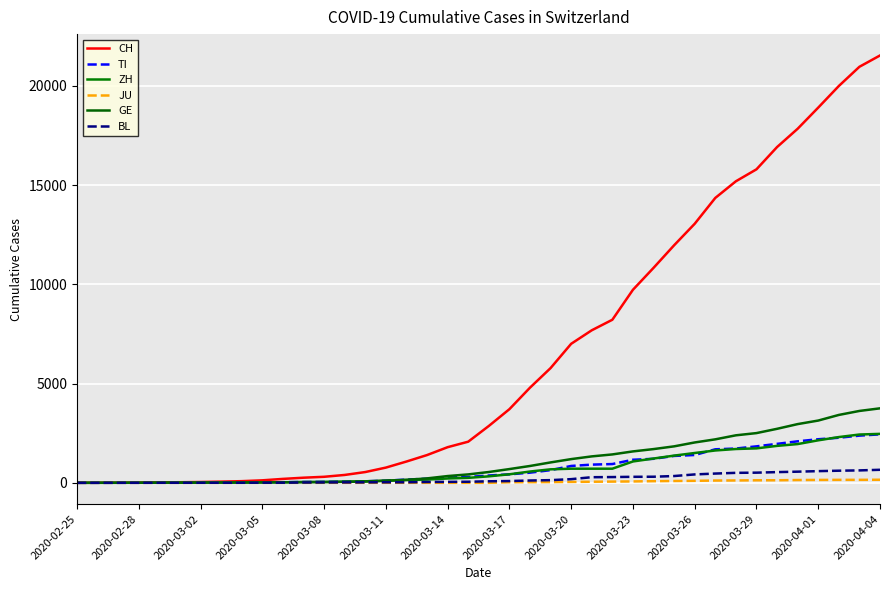

True or false: JU and BL cross at least once.

False